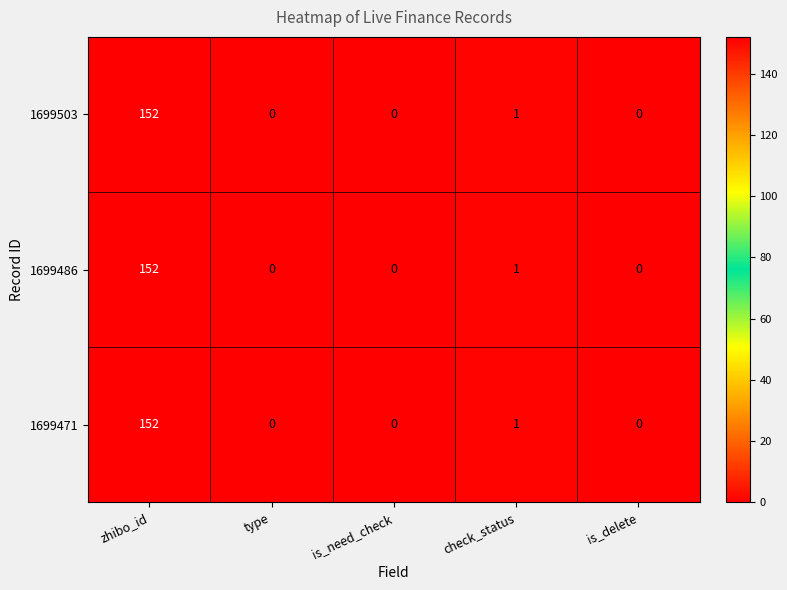

How many values in 1699486 are above zero?

2